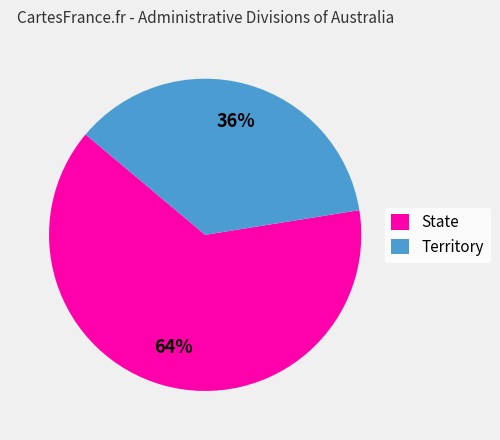

To the nearest percent, what is the average slice percentage?

50%